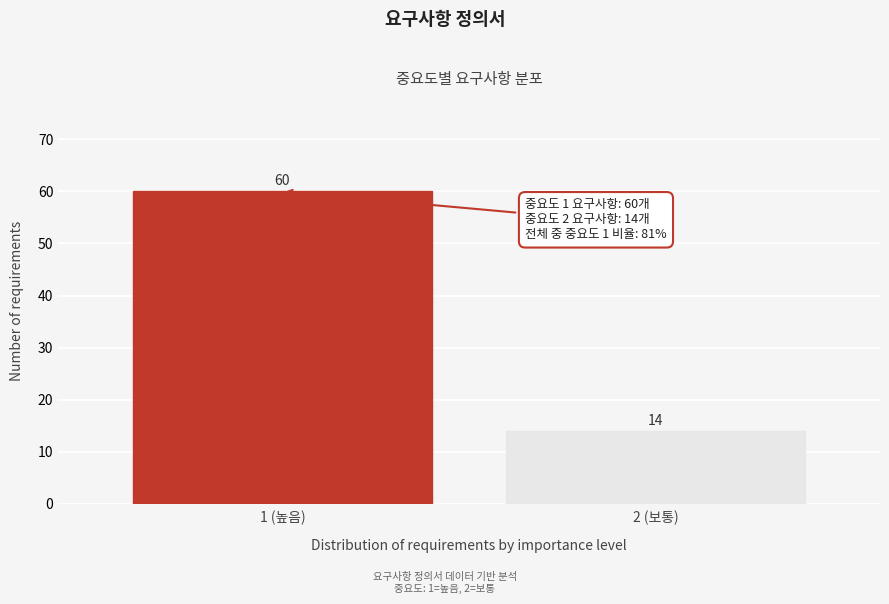

Reading left to right, list all the values displayed in this chart.

1 (높음)=60	2 (보통)=14